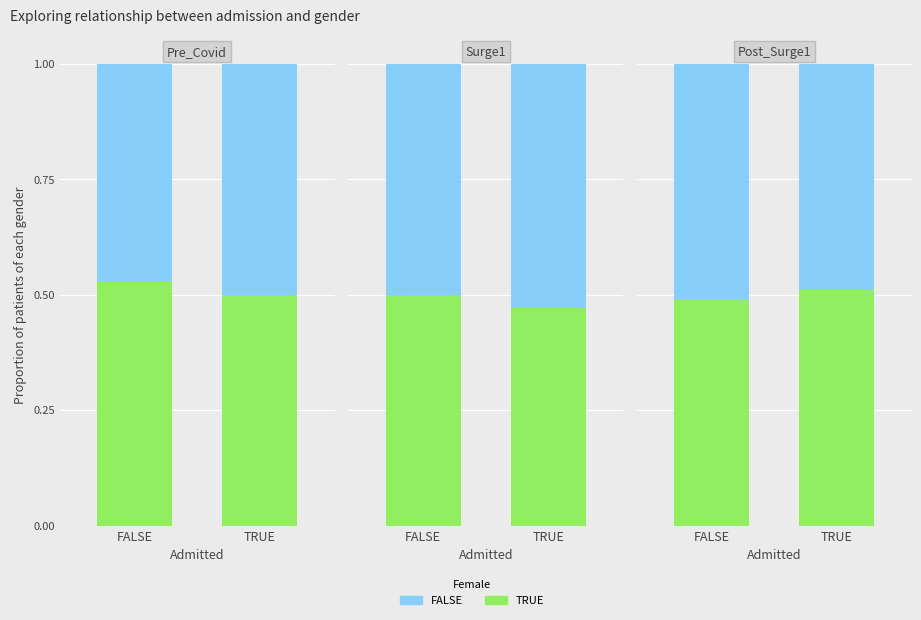

Which series has the largest total across all categories?

TRUE